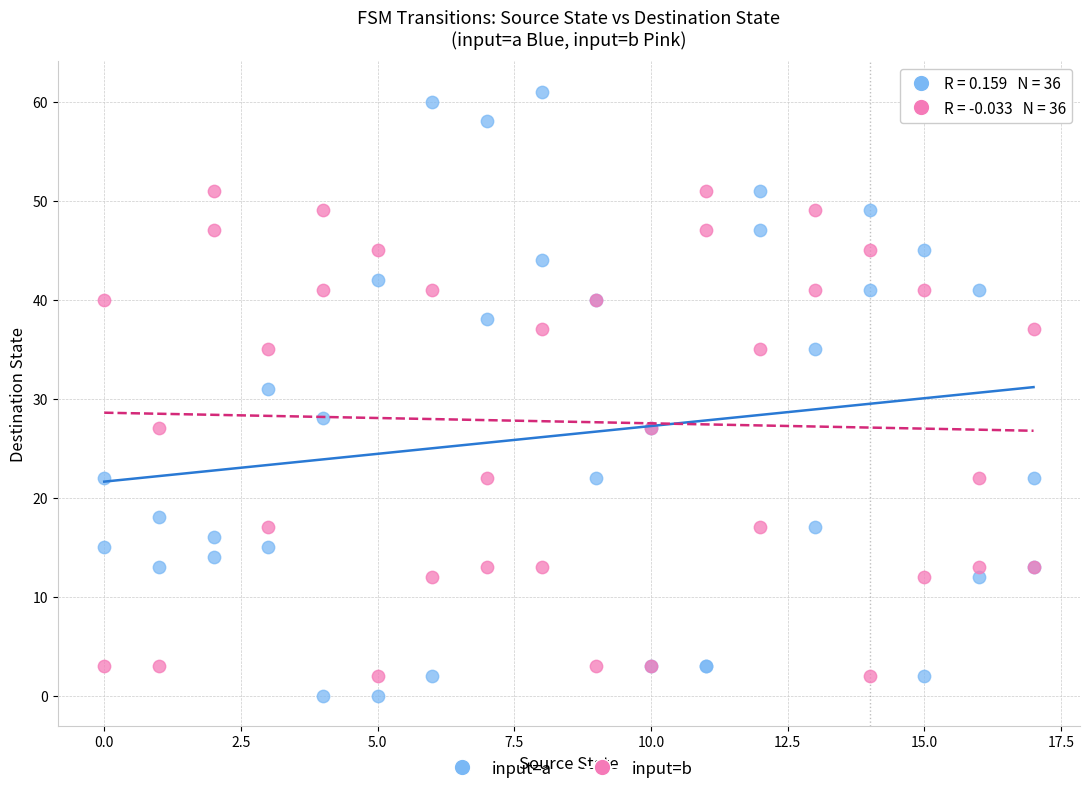

Across all series, what Y value is closest to 30?

31